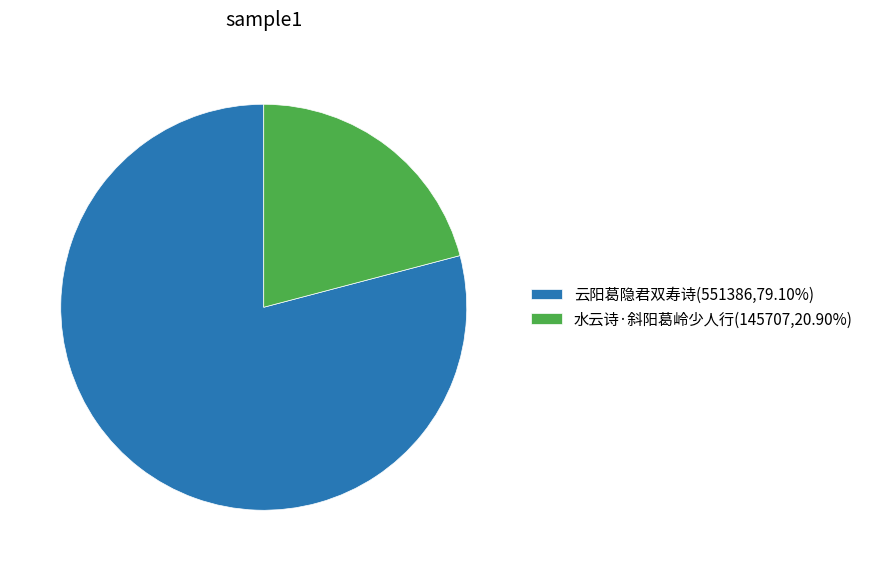

Is it true that 云阳葛隐君双寿诗 is 79% of the pie?

True